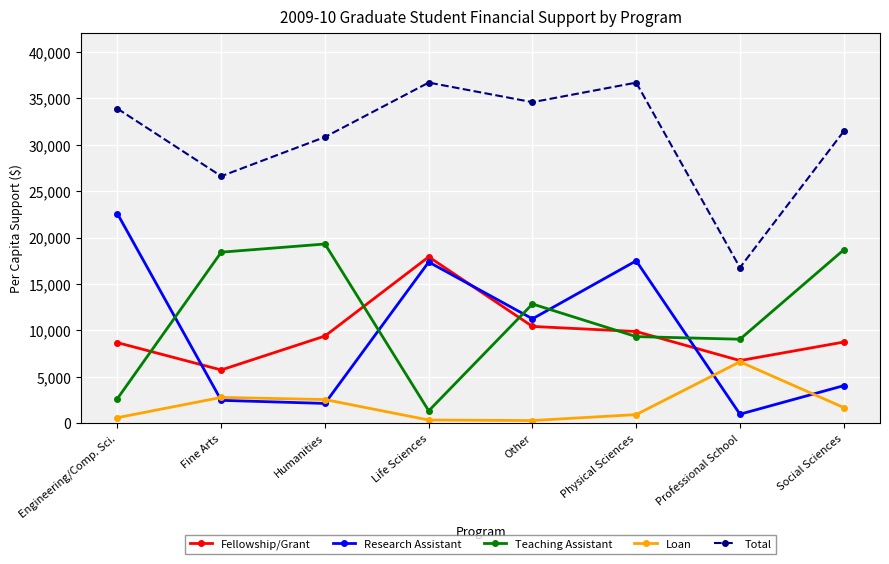

At which label is Research Assistant closest to 11760?

Other